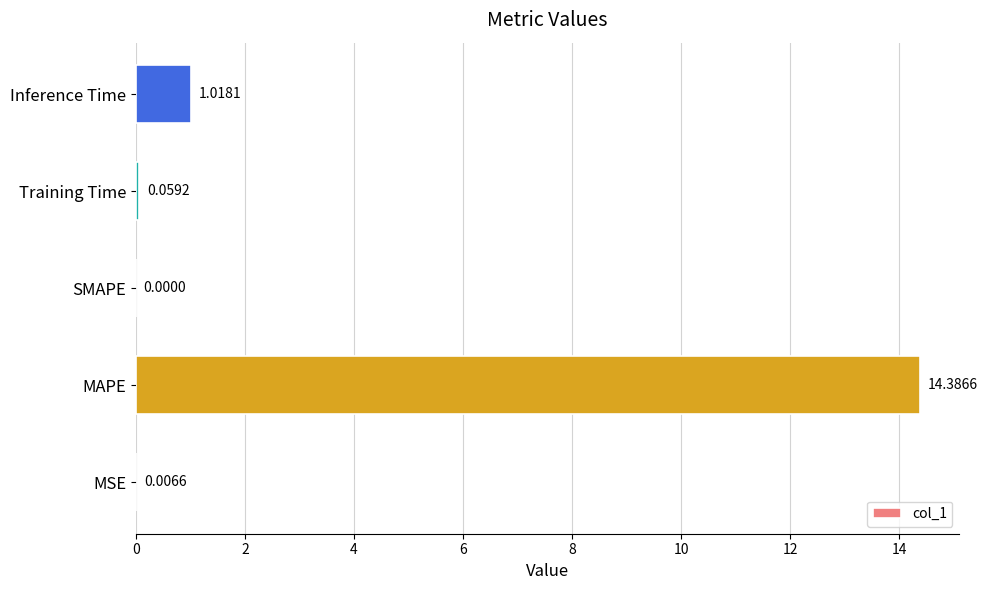

Which has a higher value, Inference Time or SMAPE?

Inference Time